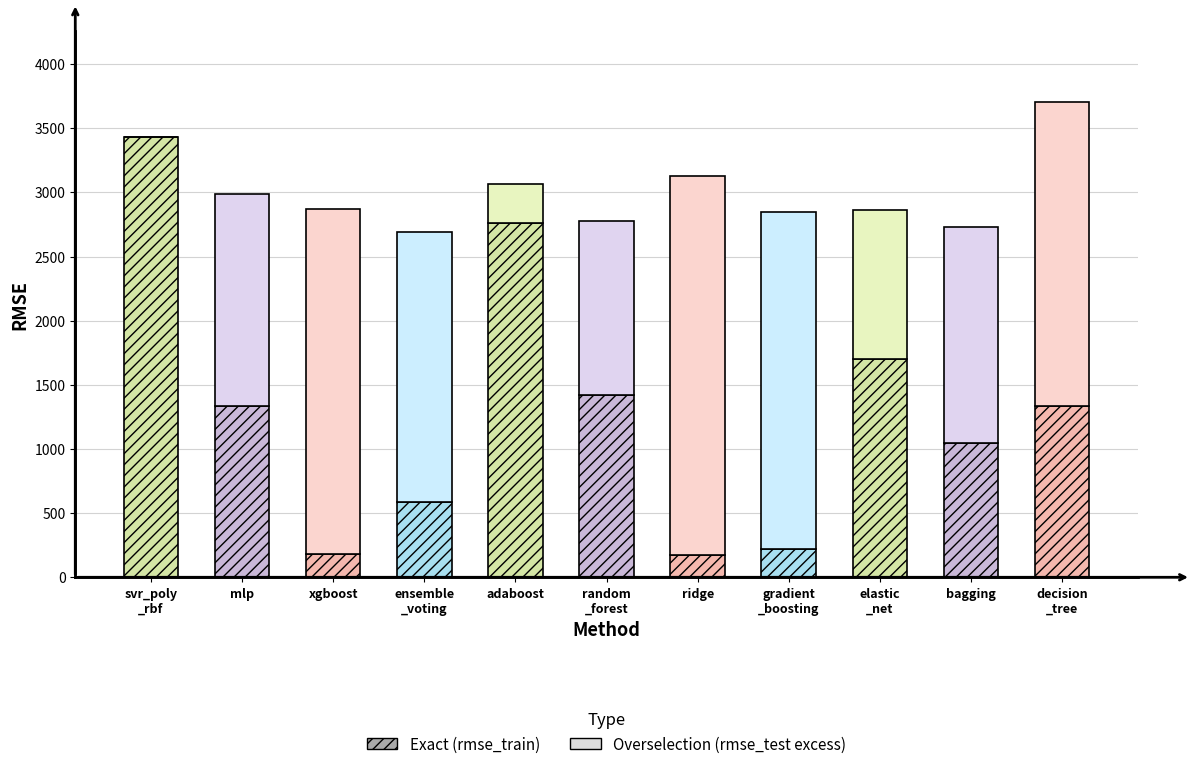

At which label does rmse_train first exceed 1332?

svr_poly_rbf